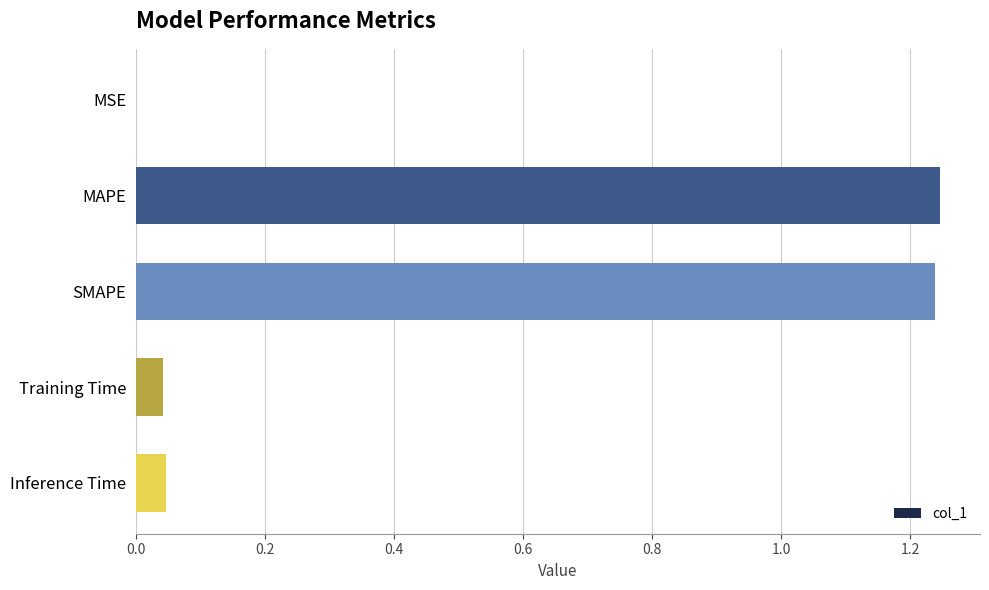

What is the change in value from SMAPE to Inference Time?

-1.2